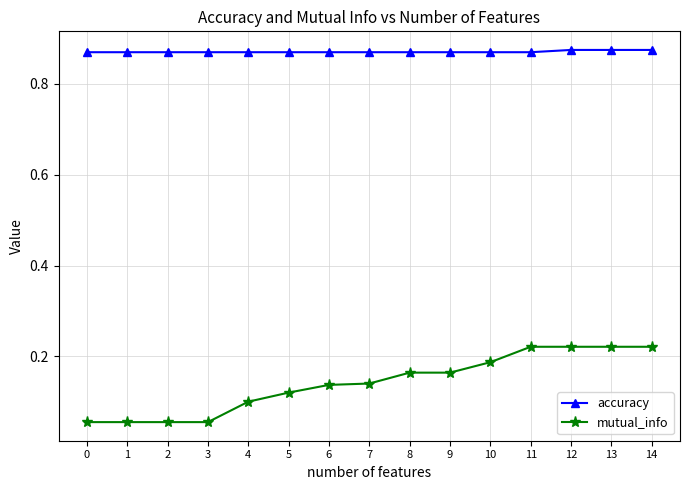

True or false: accuracy and mutual_info intersect in this chart.

False